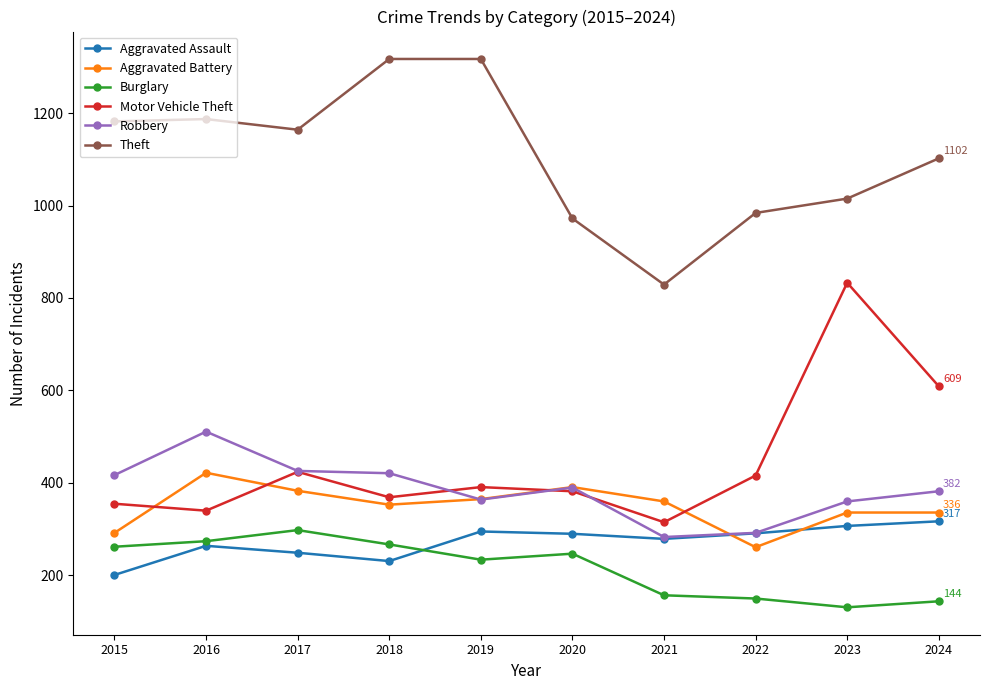

Where is the first local maximum for Burglary?

2017